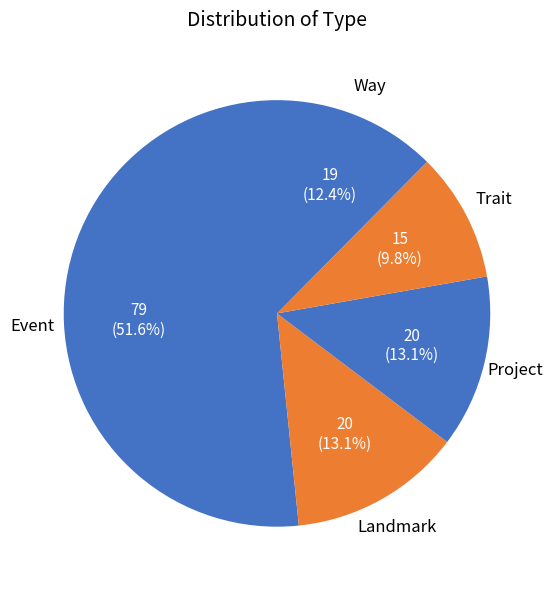

Which slice is the largest?

Event